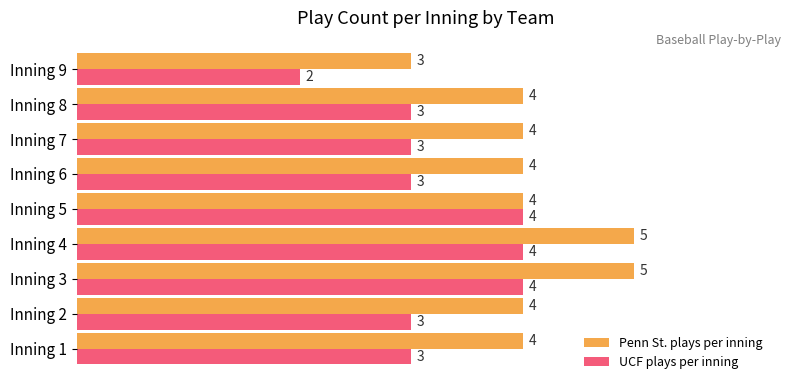

Which series has the largest total across all categories?

Penn St. plays per inning